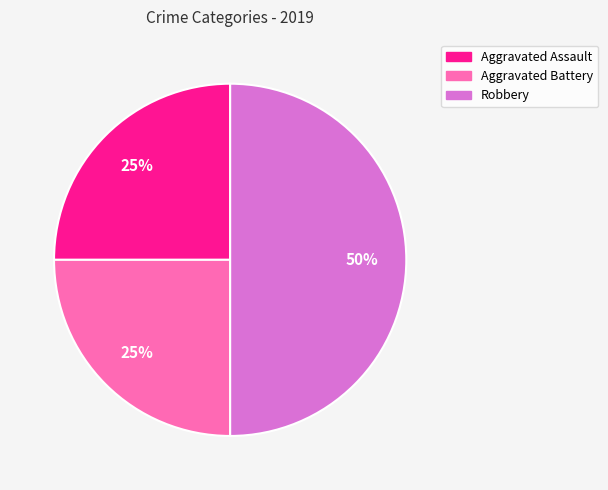

Combined, do Aggravated Battery and Robbery account for over 50%?

Yes